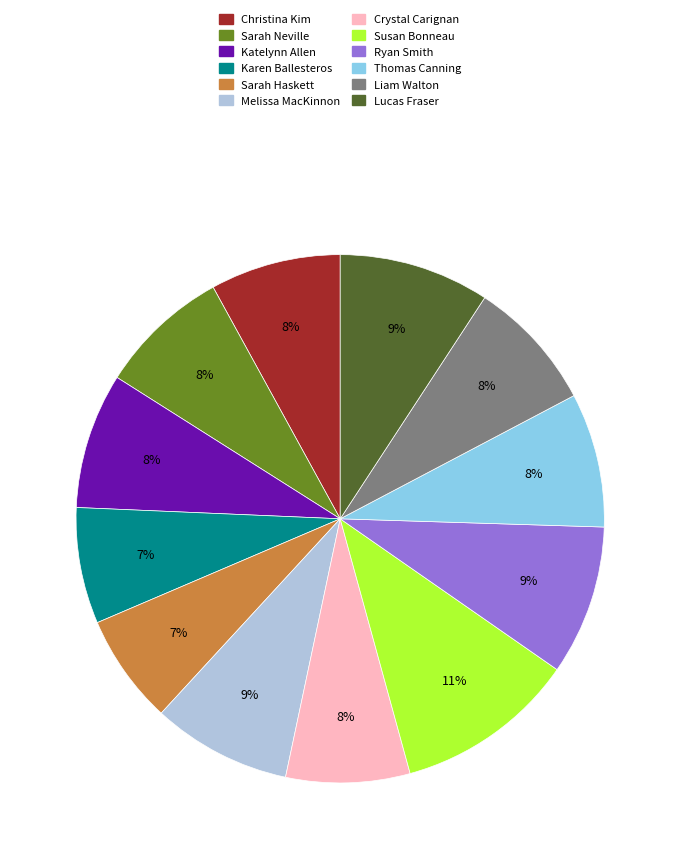

Combined, do Liam Walton and Christina Kim account for over 50%?

No